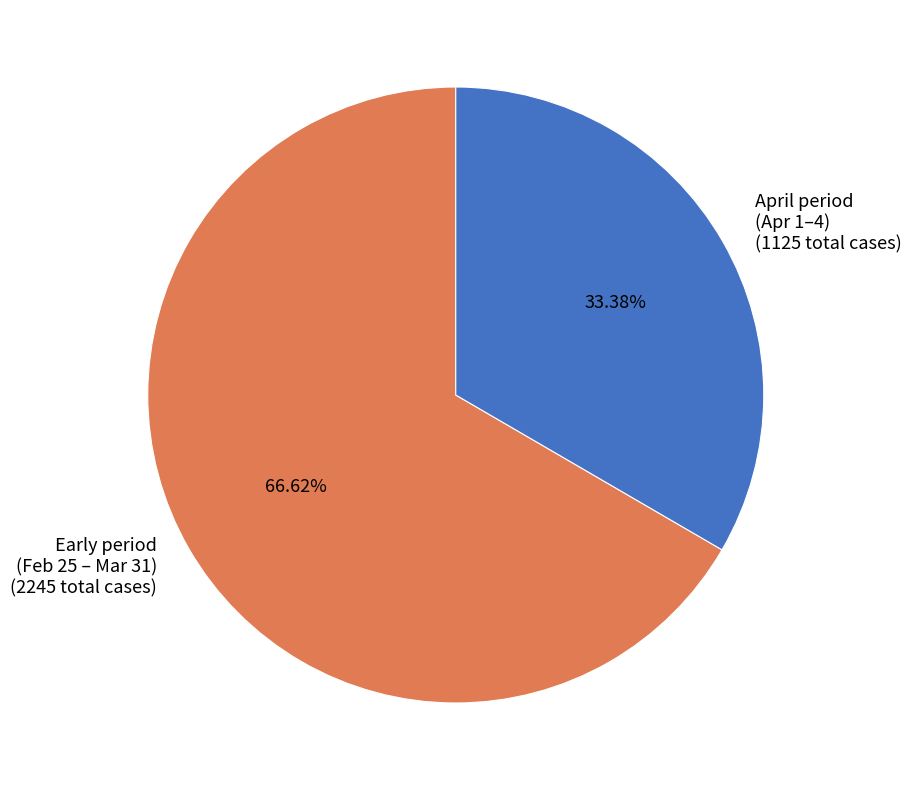

What is the largest slice in the pie chart?

Early period (Feb 25 – Mar 31) (2245 total cases)